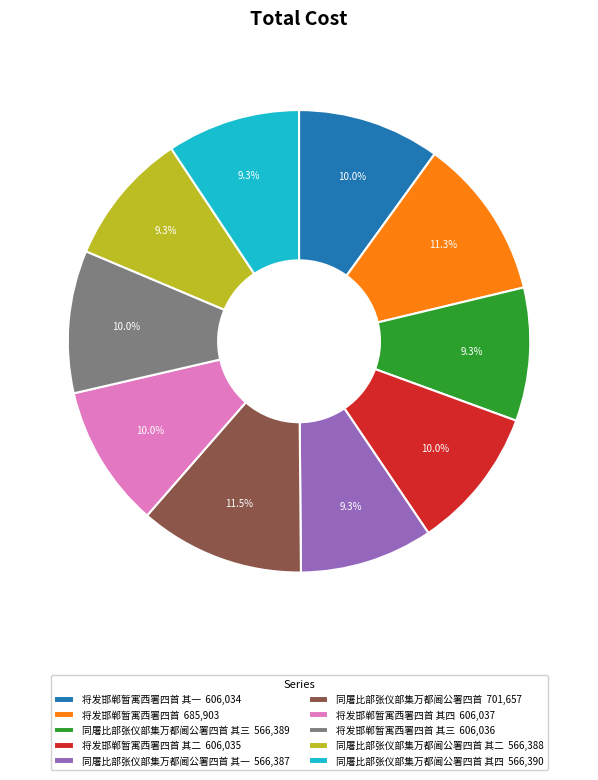

Is there any slice that represents more than half of the pie?

No